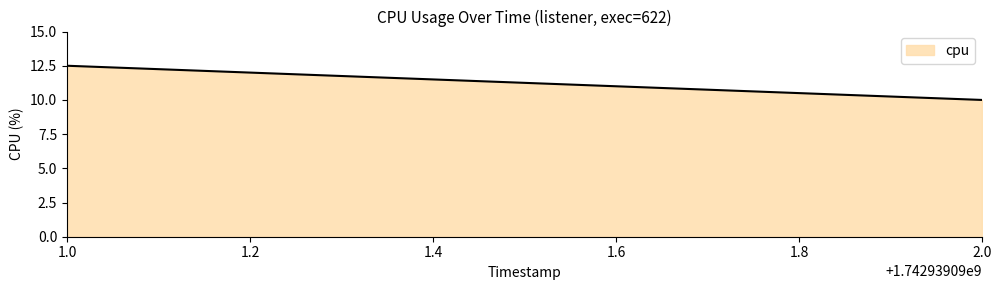

Which category has the lowest value across all series?

2.0